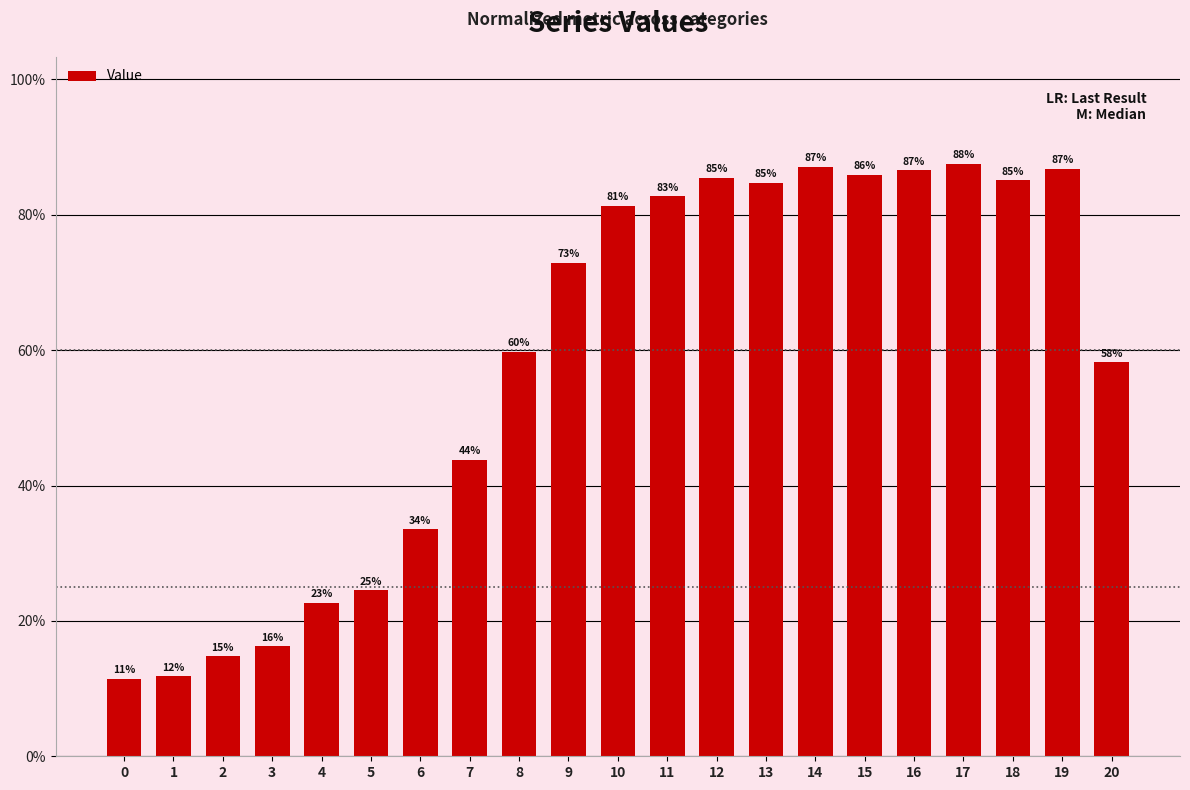

Which label corresponds to the largest value in the chart?

17